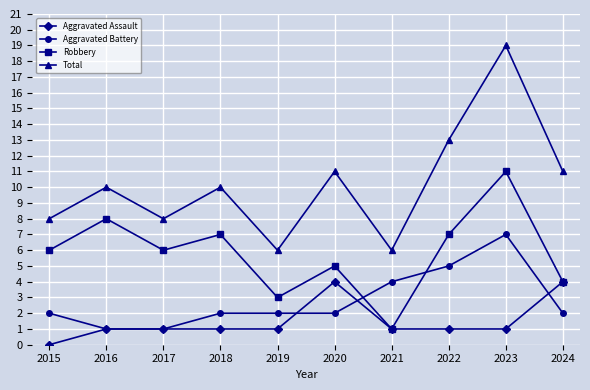

What is the difference between the highest and lowest values at 2016?

9